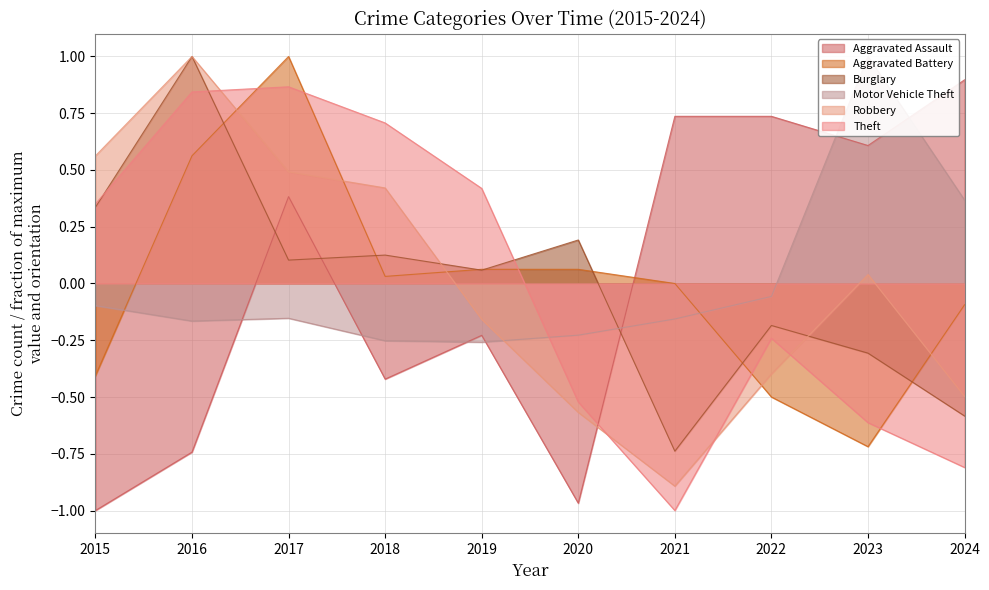

At how many categories does at least one series exceed 0?

10